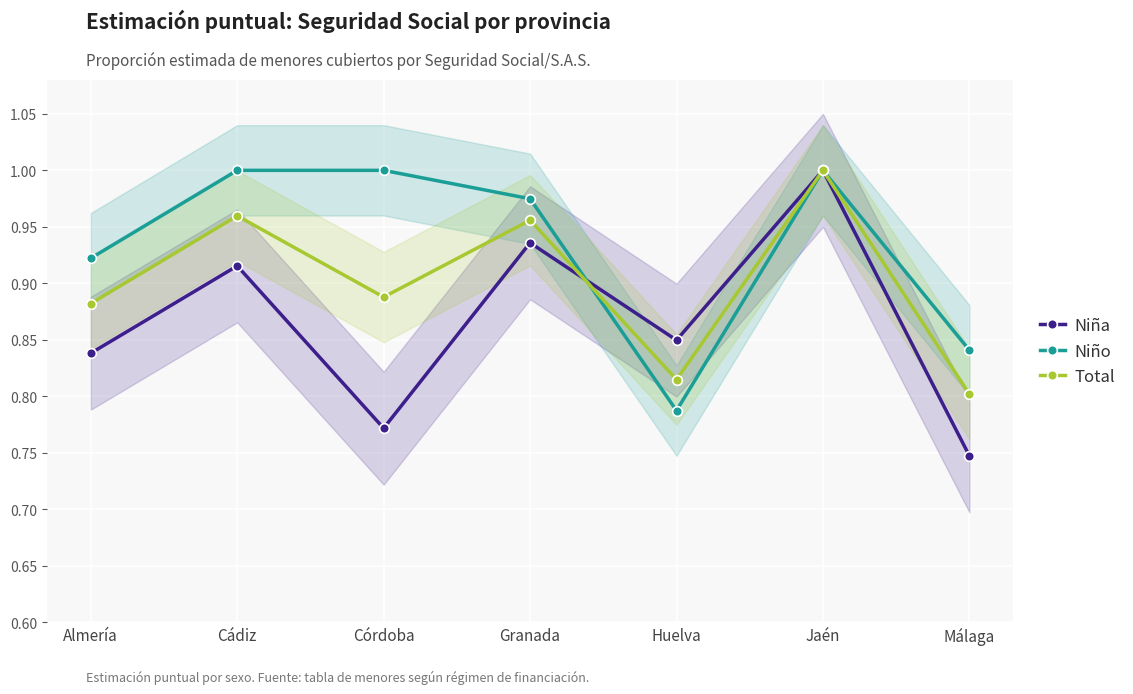

Is the value of Niña at Huelva greater than the value of Niño at Málaga?

Yes